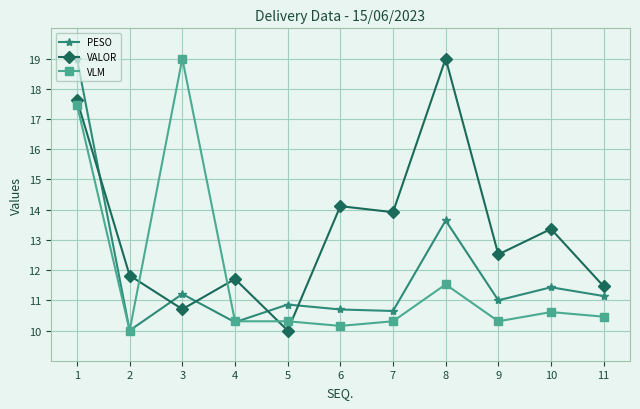

How many distinct data groups are displayed?

3